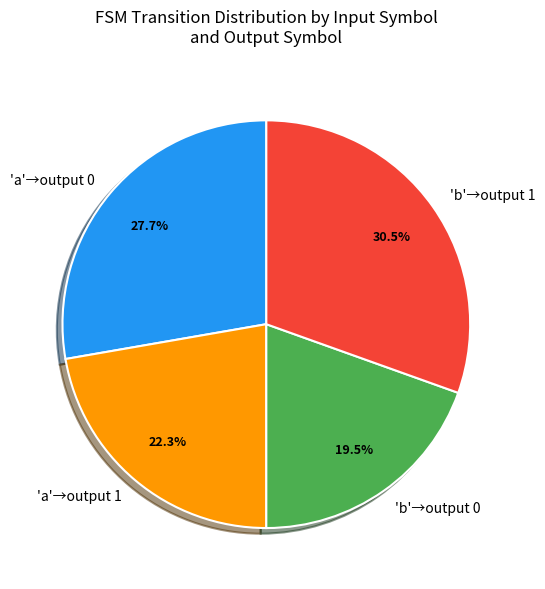

How much of the chart is everything except 'b'→output 1?

69.5%